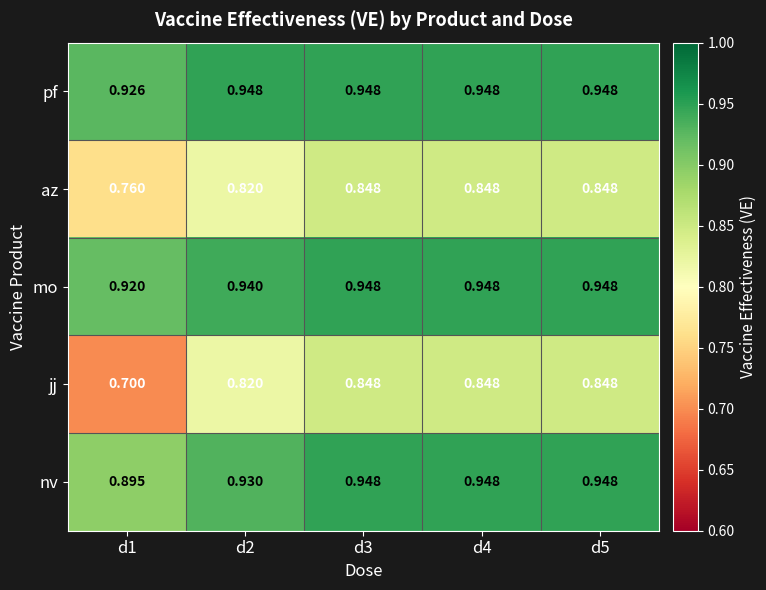

Which series has the largest range (max minus min)?

jj